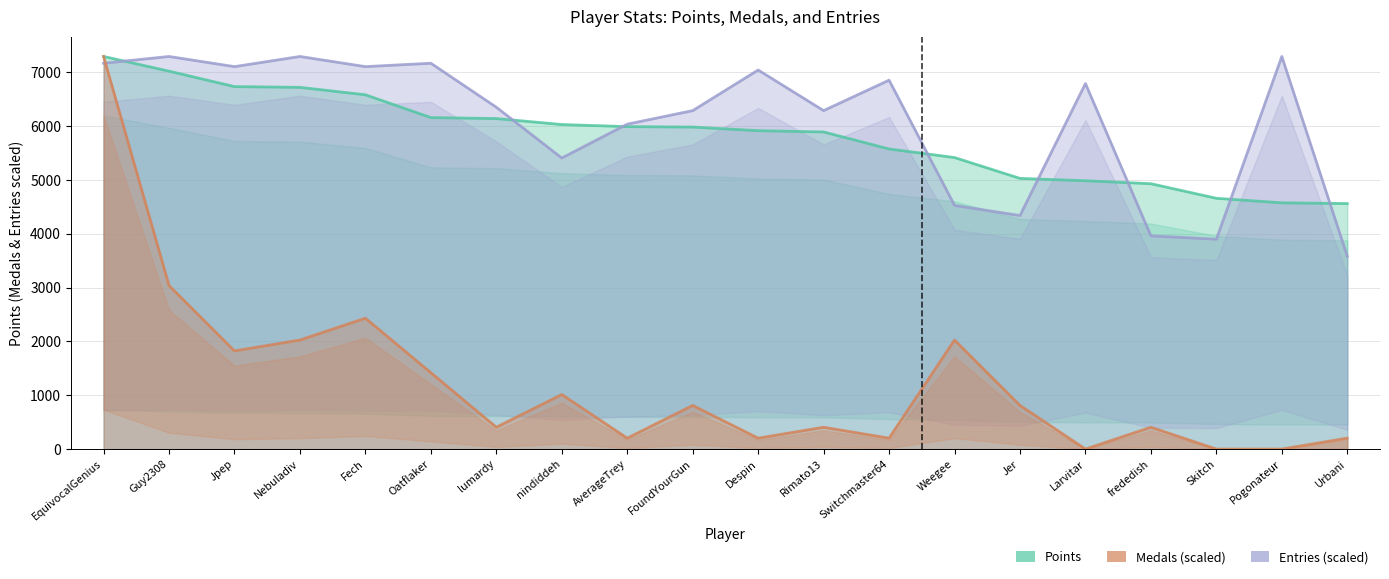

What is the sum of all Points values?

116239.0